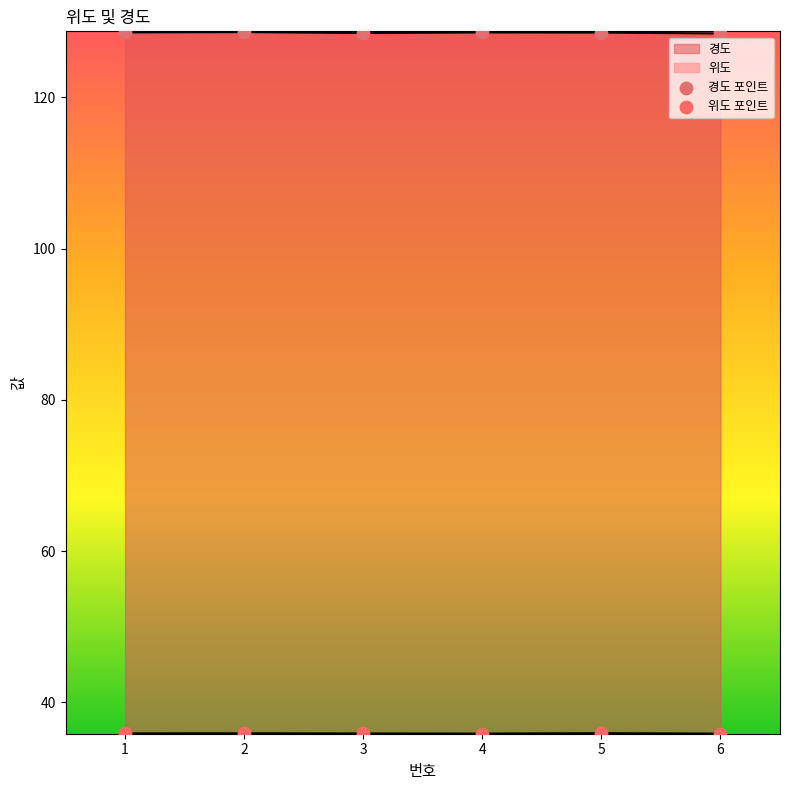

Which series reaches the minimum Y coordinate?

위도 포인트